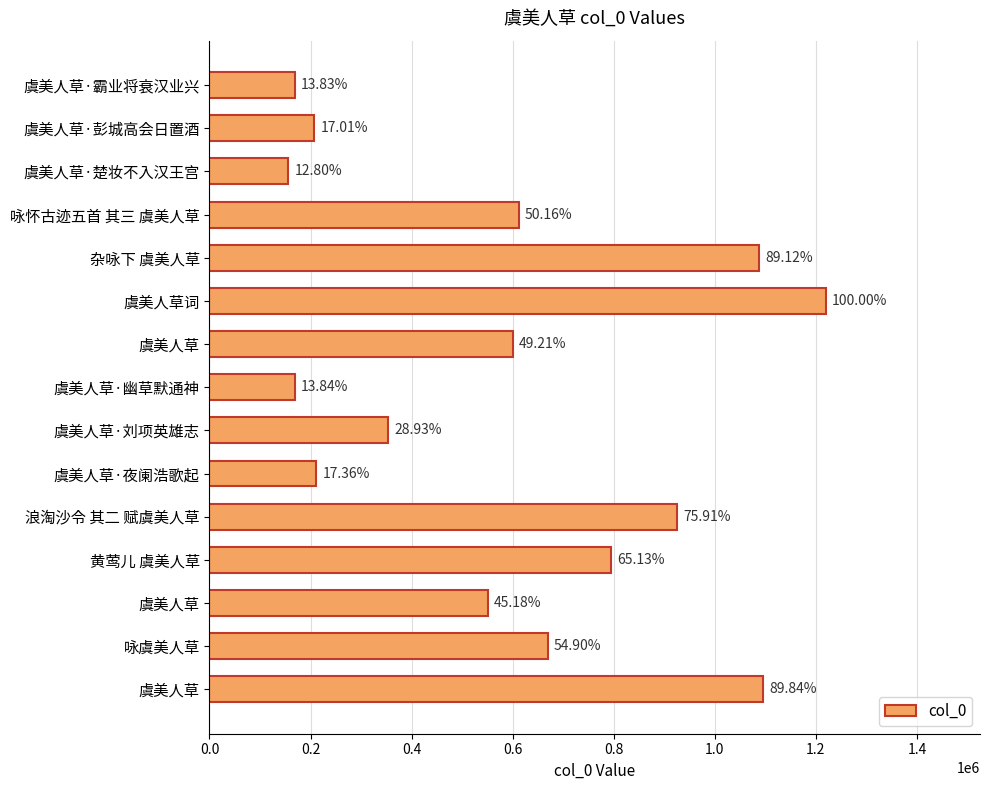

Does the chart contain any negative values?

No